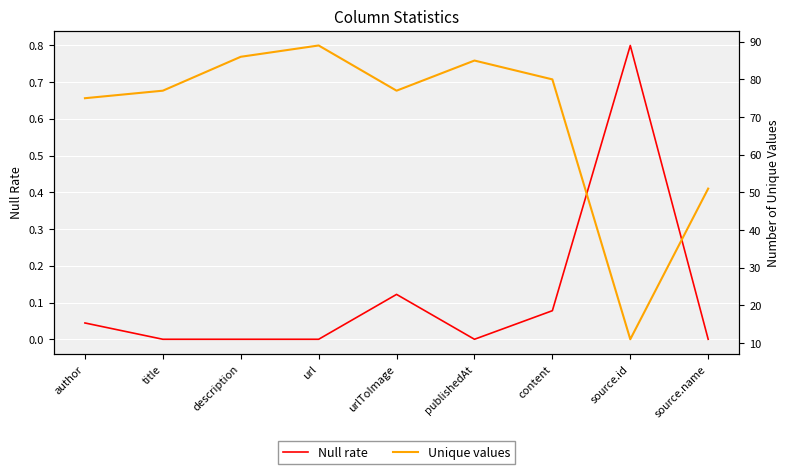

Read the Null rate value at content.

0.1